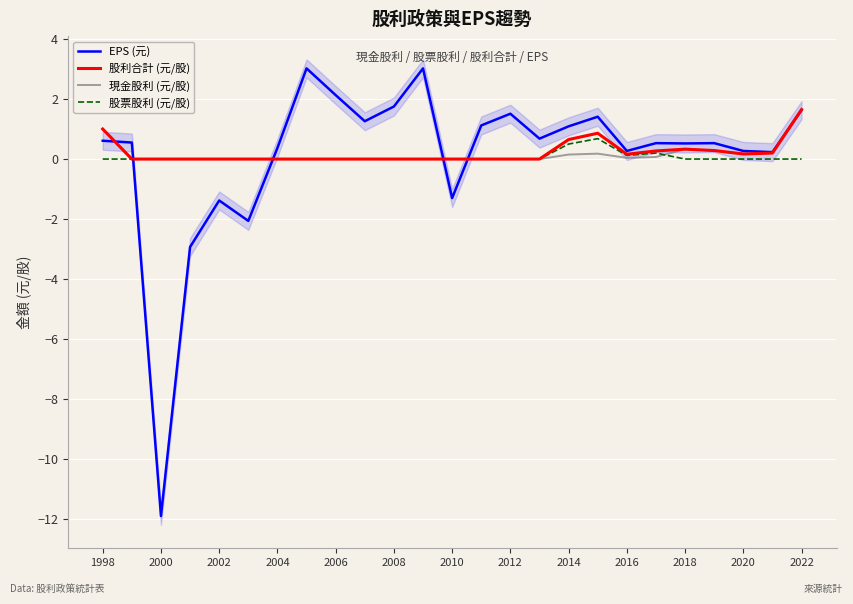

What is the minimum value for EPS (元)?

-11.9